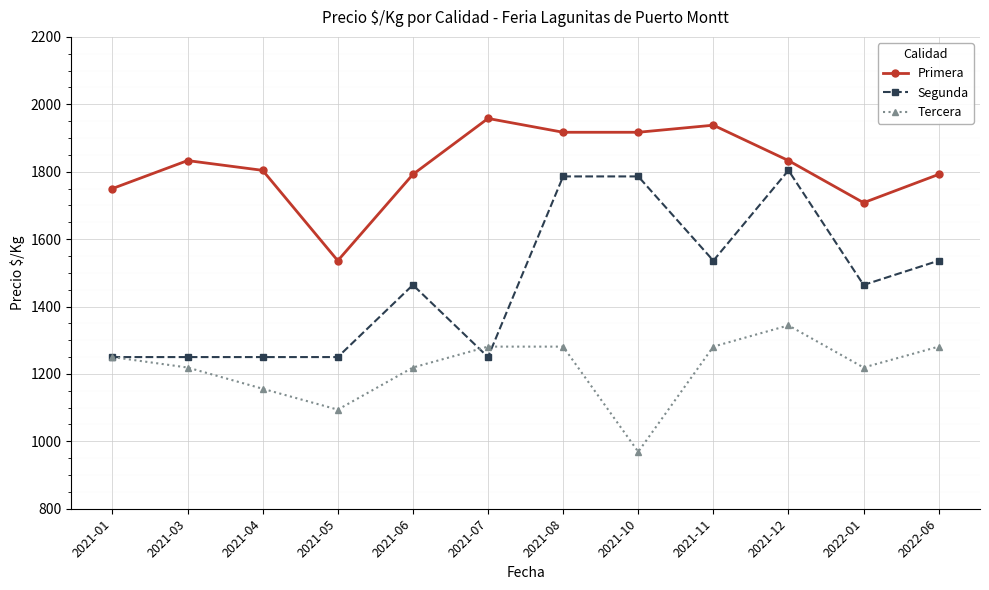

What value does the Primera series have at 2021-01?

1750